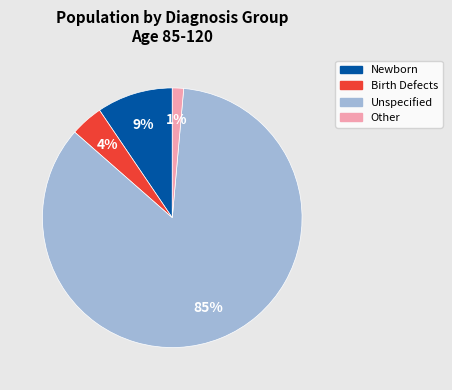

To the nearest percent, what is the average slice percentage?

25%